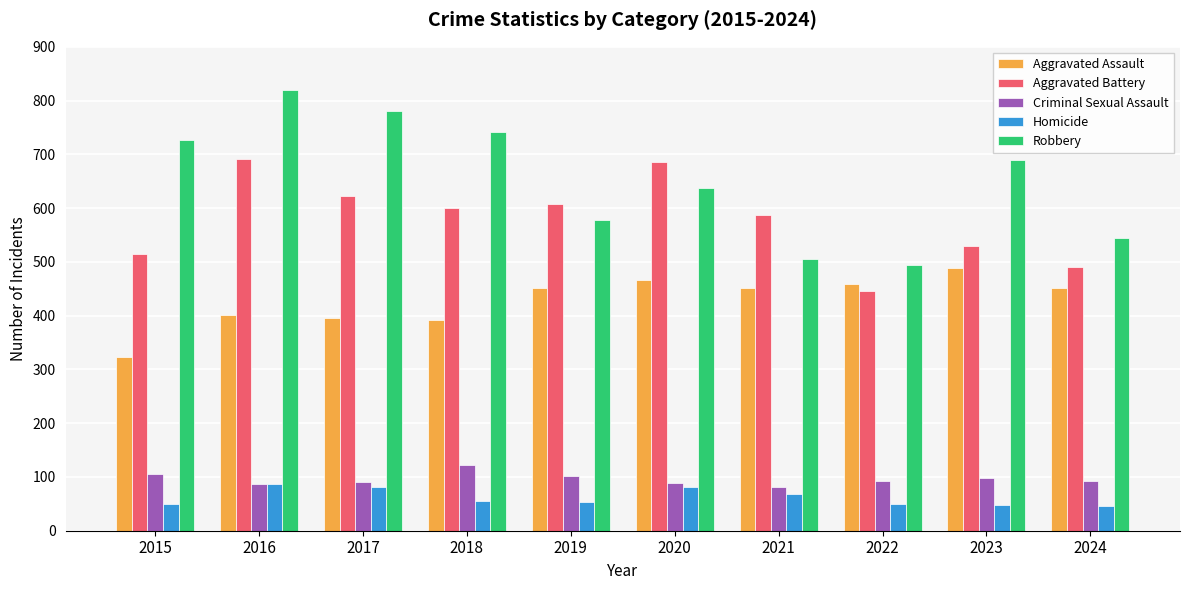

Is the value of Criminal Sexual Assault at 2016 greater than the value of Homicide at 2024?

Yes